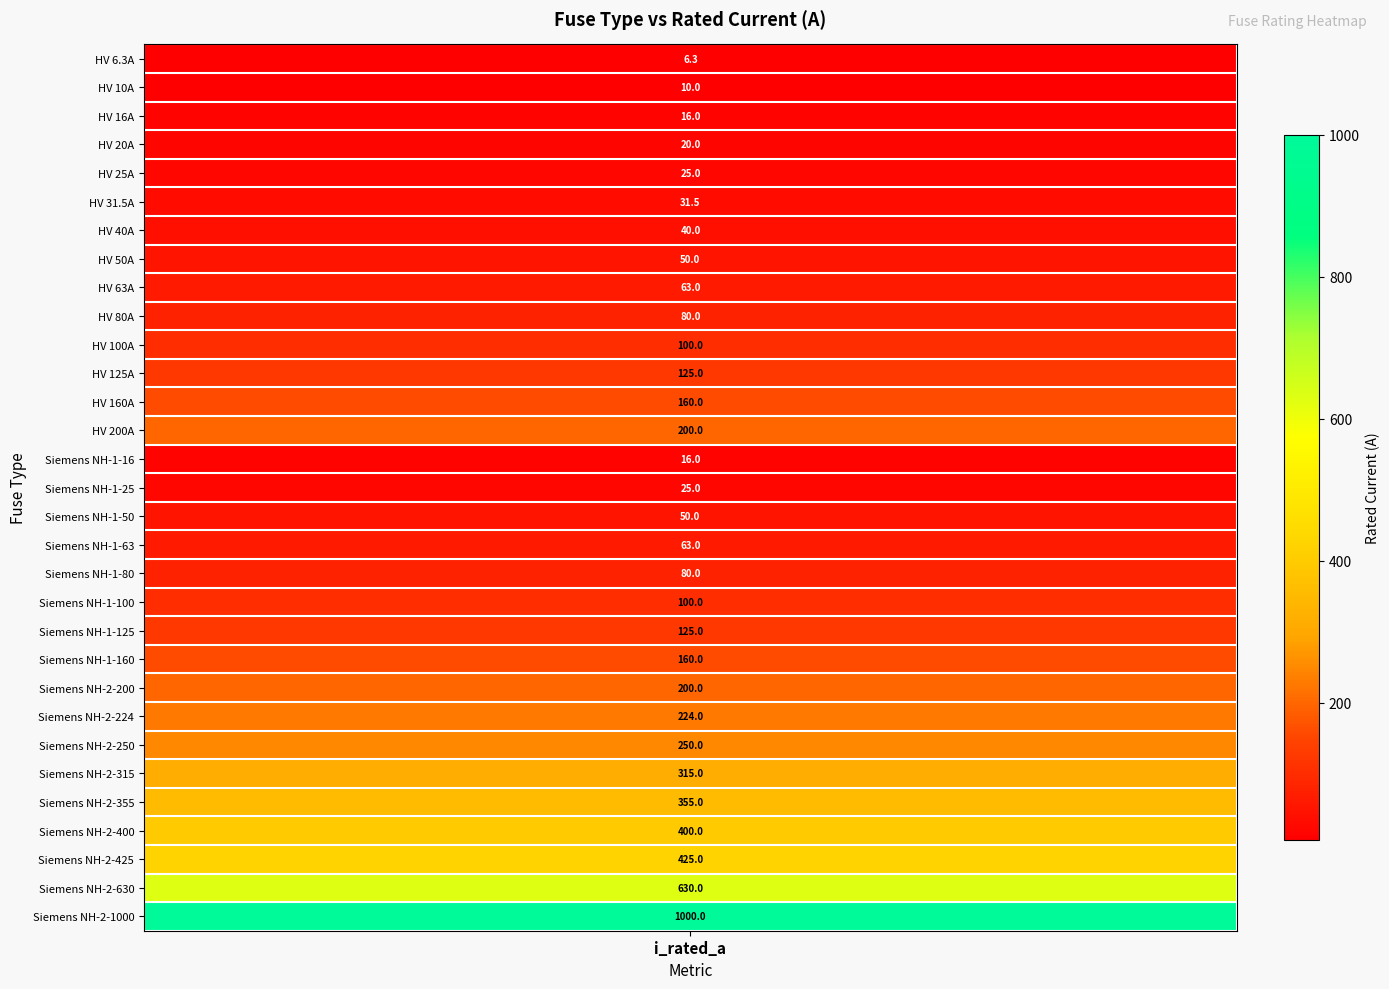

What is the difference between the second highest and minimum values?

623.7